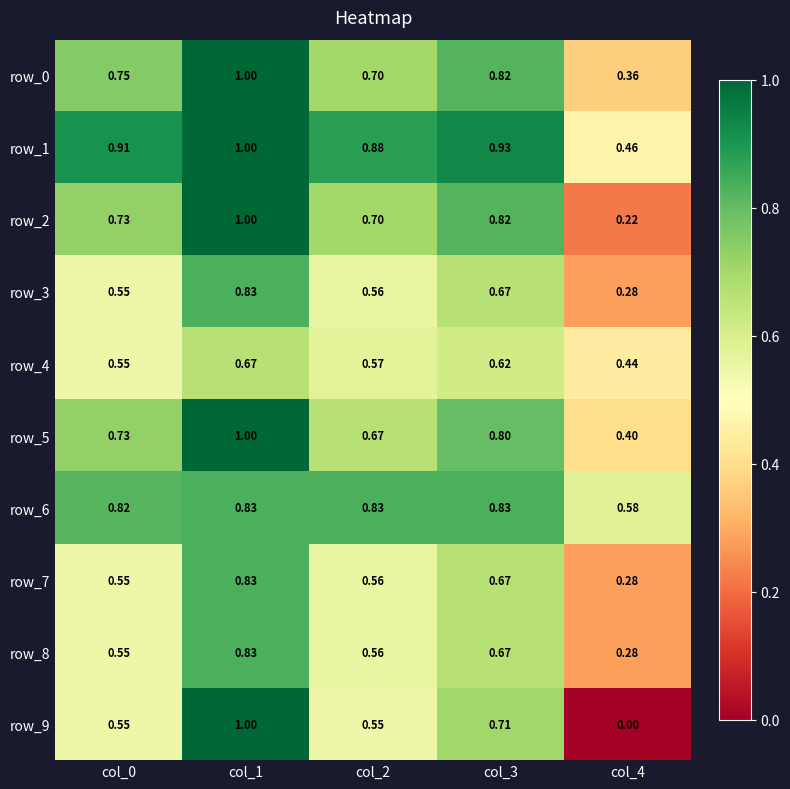

At which label does row_5 reach its minimum?

col_4